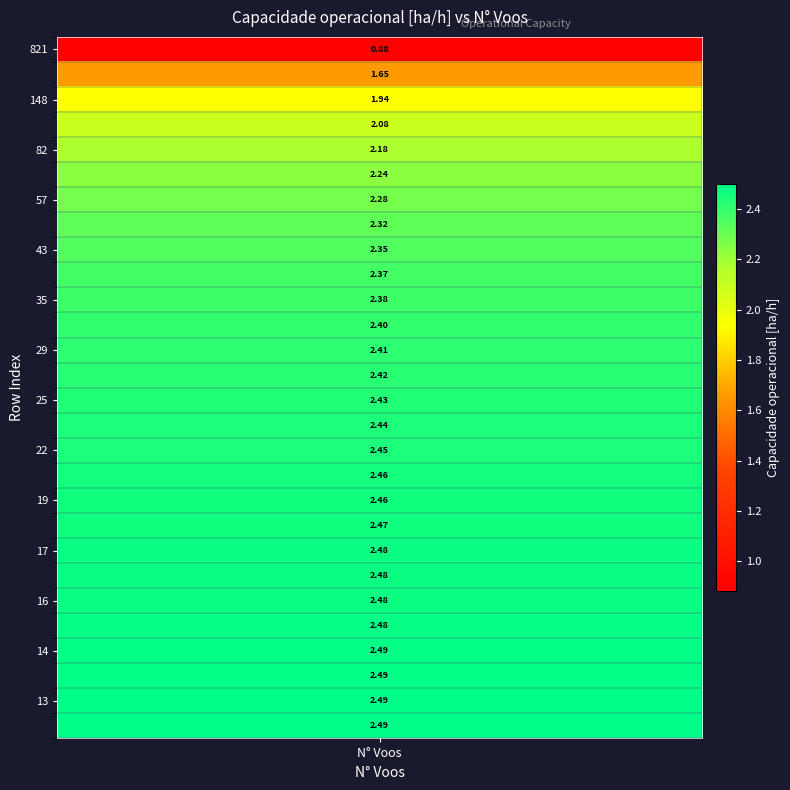

Count the number of values greater than 2.

25